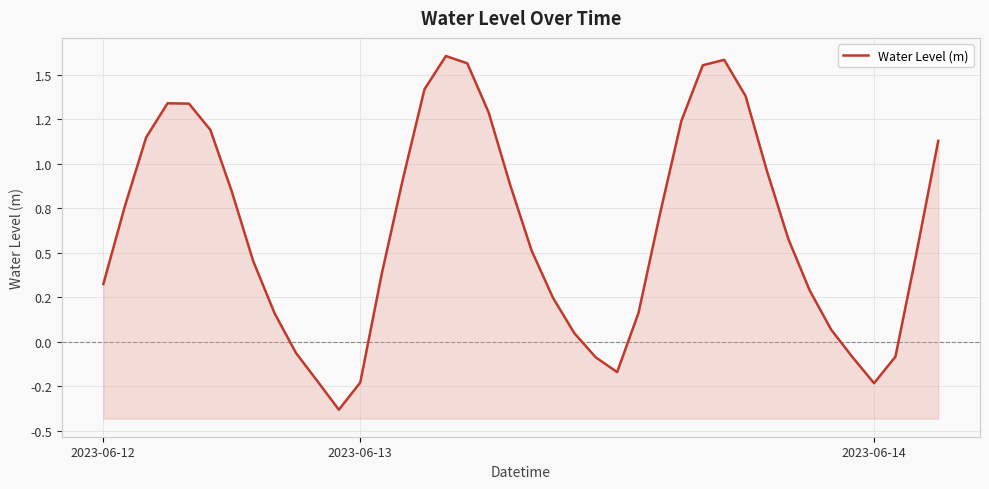

How many points are higher than both their immediate neighbors (excluding endpoints)?

3